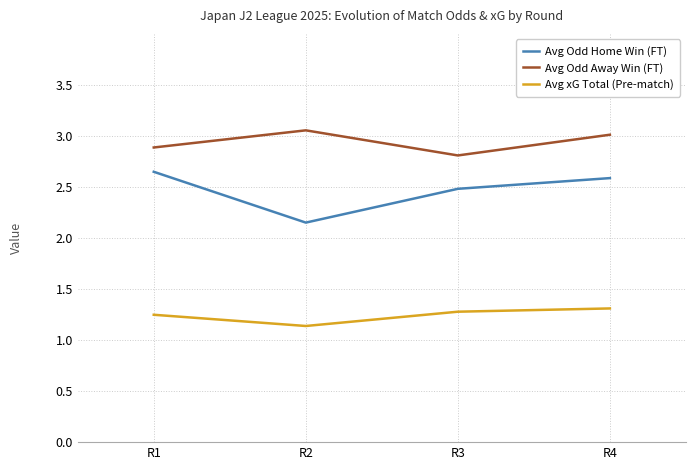

How many interior local valleys does the Avg Odd Home Win (FT) series have?

1